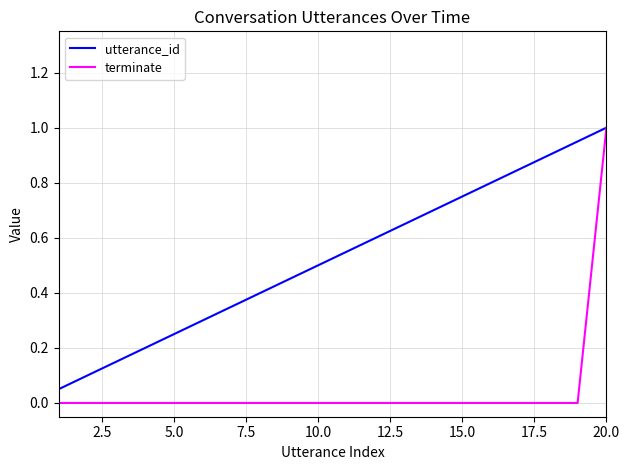

Rank the series by their average value, from lowest to highest.

terminate, utterance_id